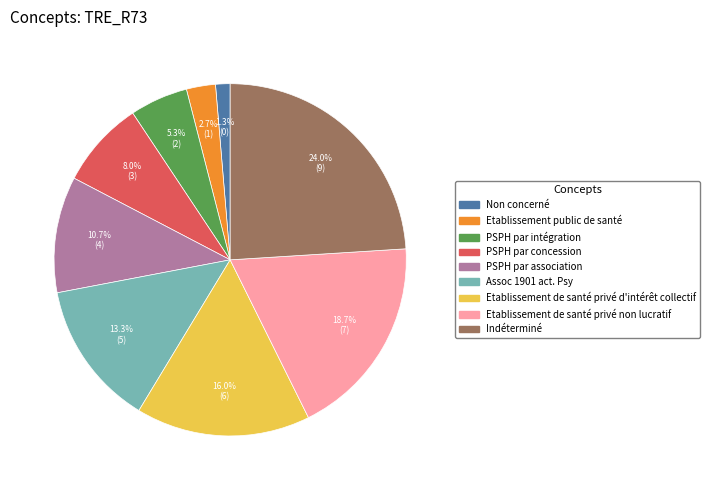

To the nearest percent, what is the difference between the PSPH par intégration and PSPH par concession slice percentages?

3%